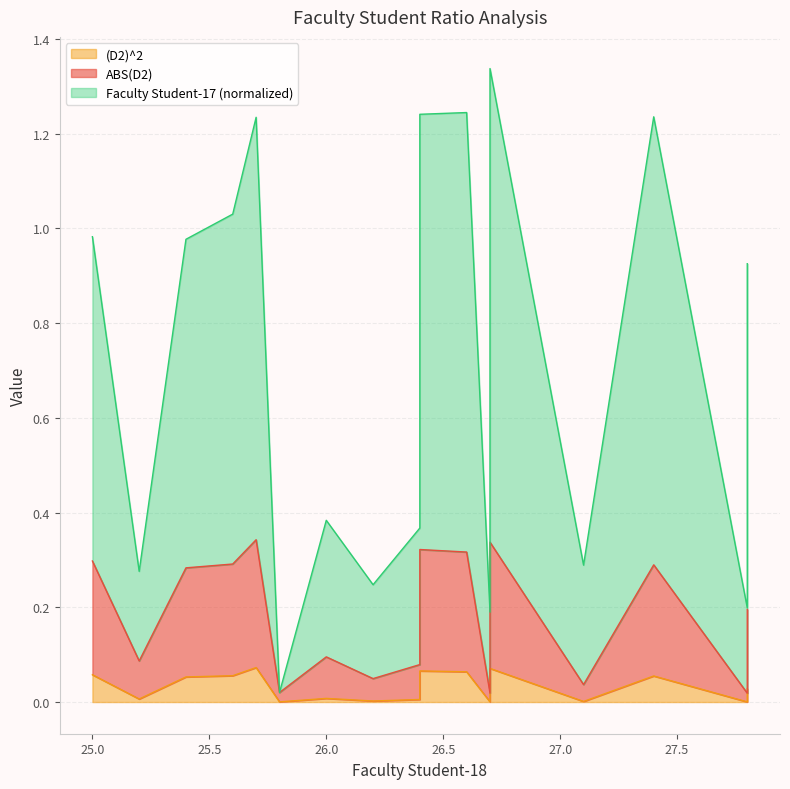

In Faculty Student-17, how many points are higher than both neighbors (excluding endpoints)?

5